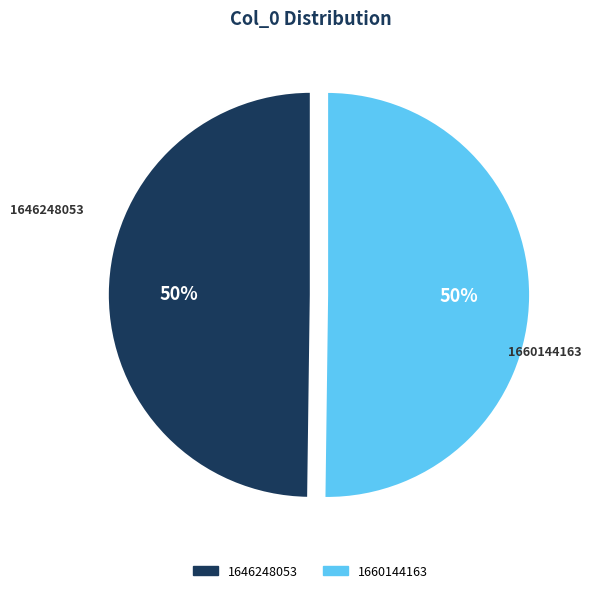

To the nearest percent, what is the combined percentage of 1660144163 and 1646248053?

100%